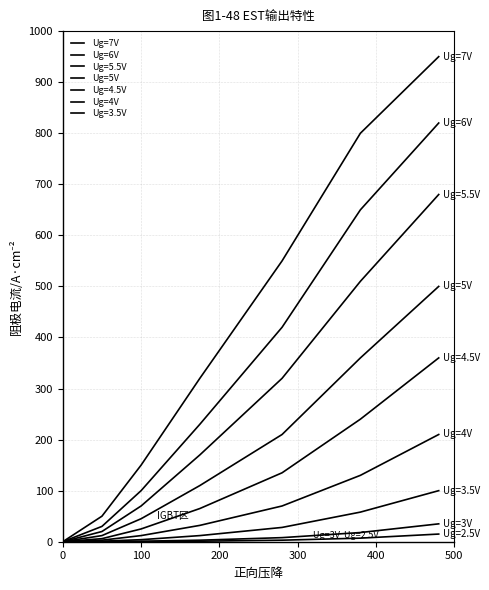

How many lines are shown in the chart?

9